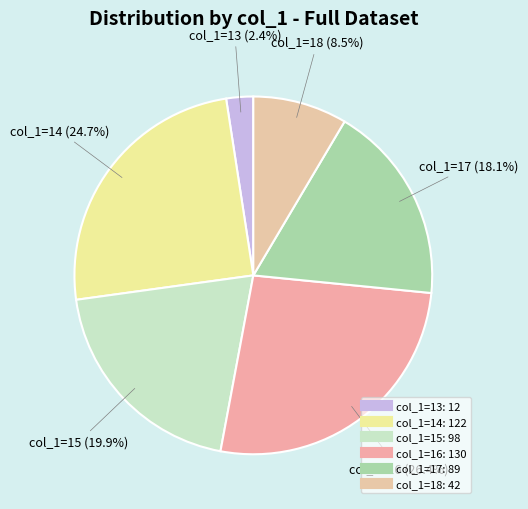

Count the number of slices in the pie.

6